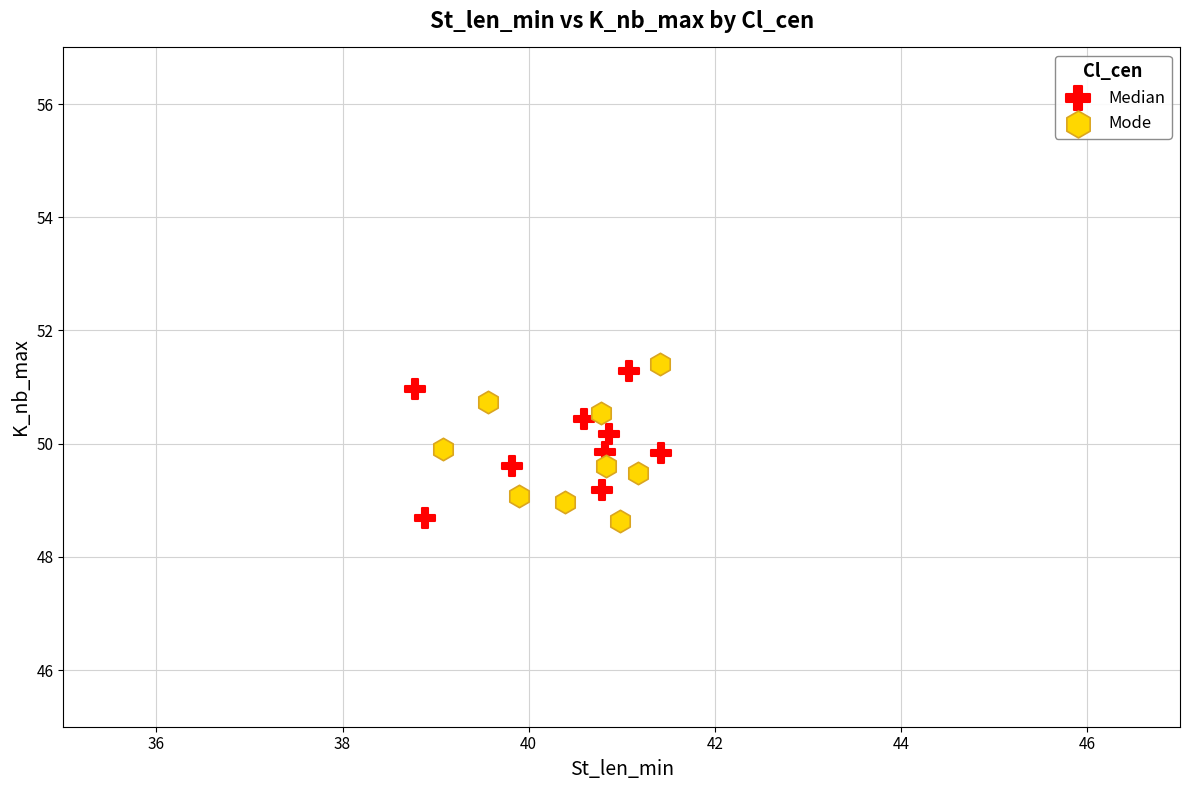

What are all the series names shown in the legend?

Median, Mode